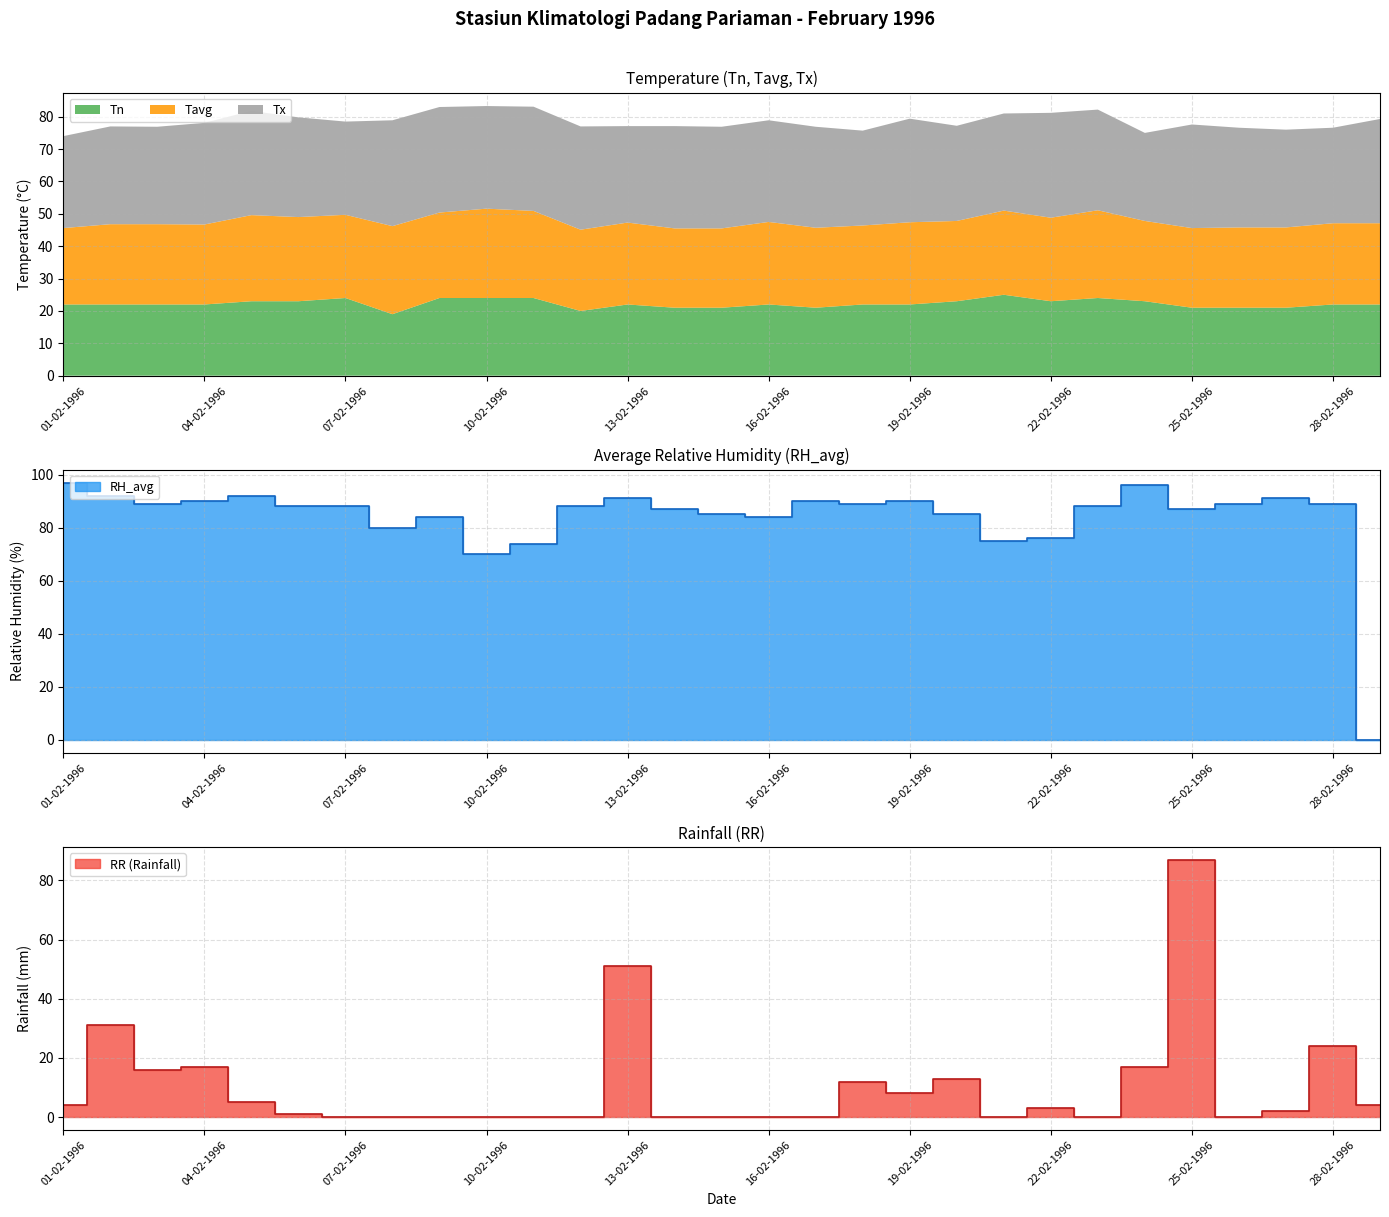

What are all the series names shown in the legend?

Tn, Tx, Tavg, RH_avg, RR